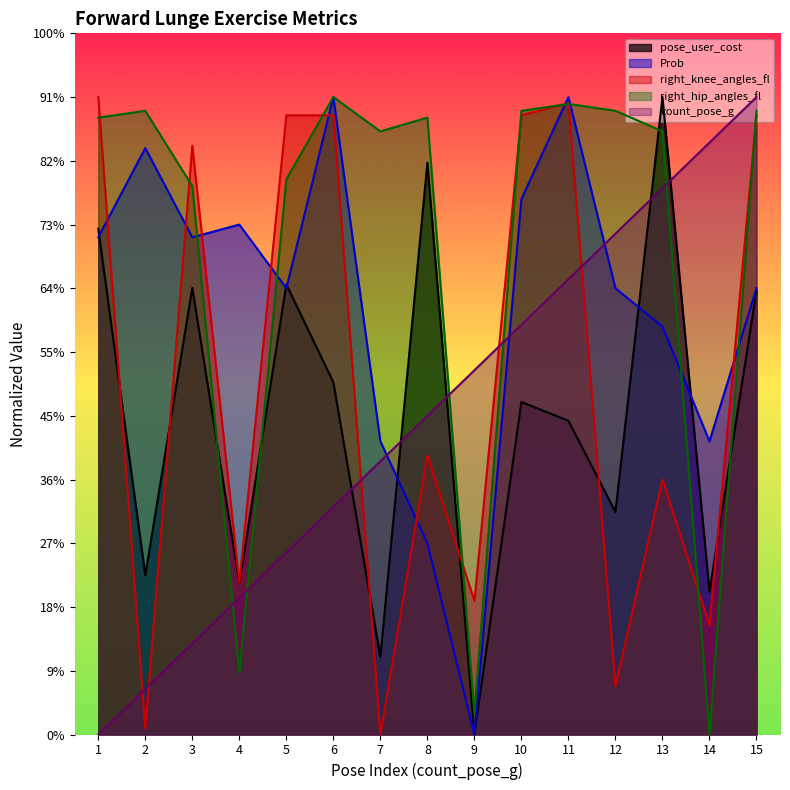

The pose_user_cost series shows 195.8 at 6. True or false?

False